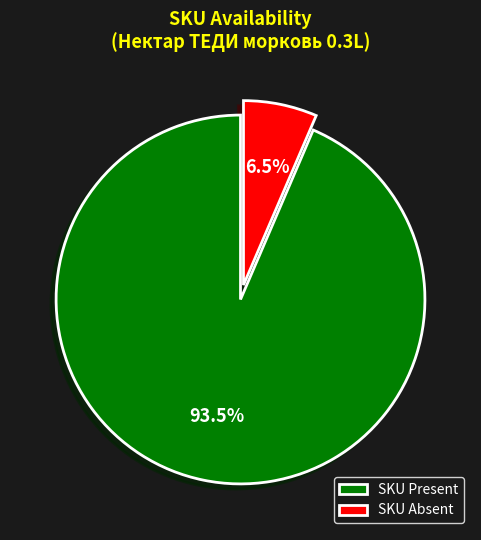

How many segments does this pie chart have?

2